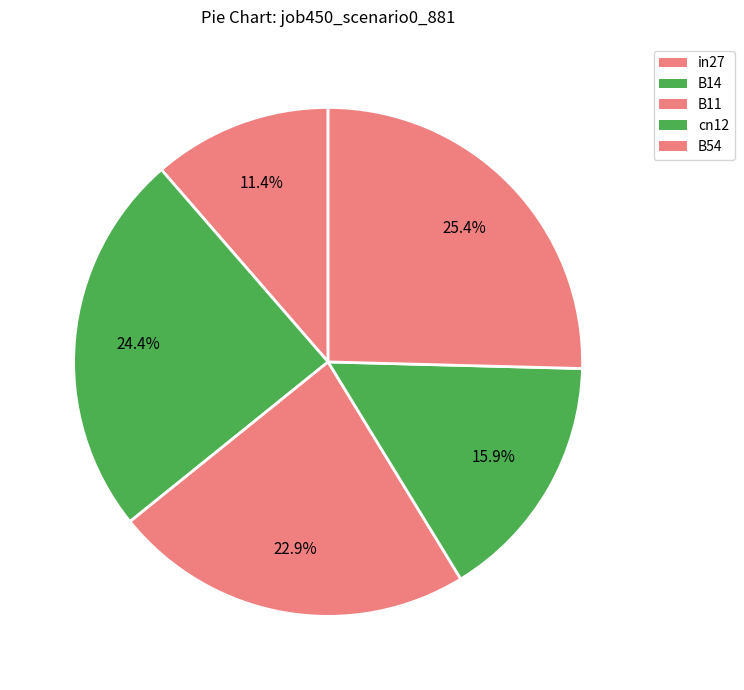

To the nearest percent, what portion does in27 represent?

11%